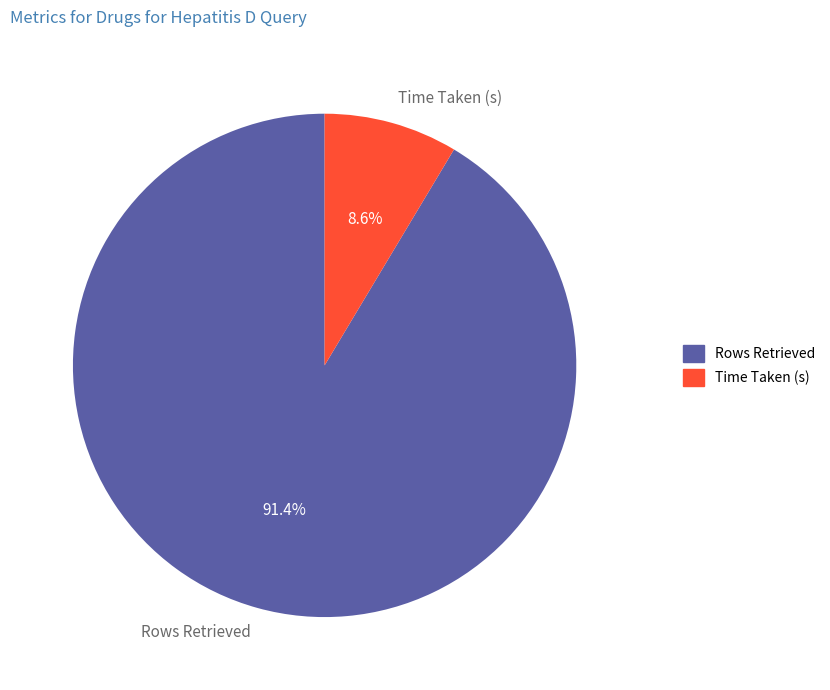

To the nearest percent, what is the difference between the largest and smallest slice percentages?

83%